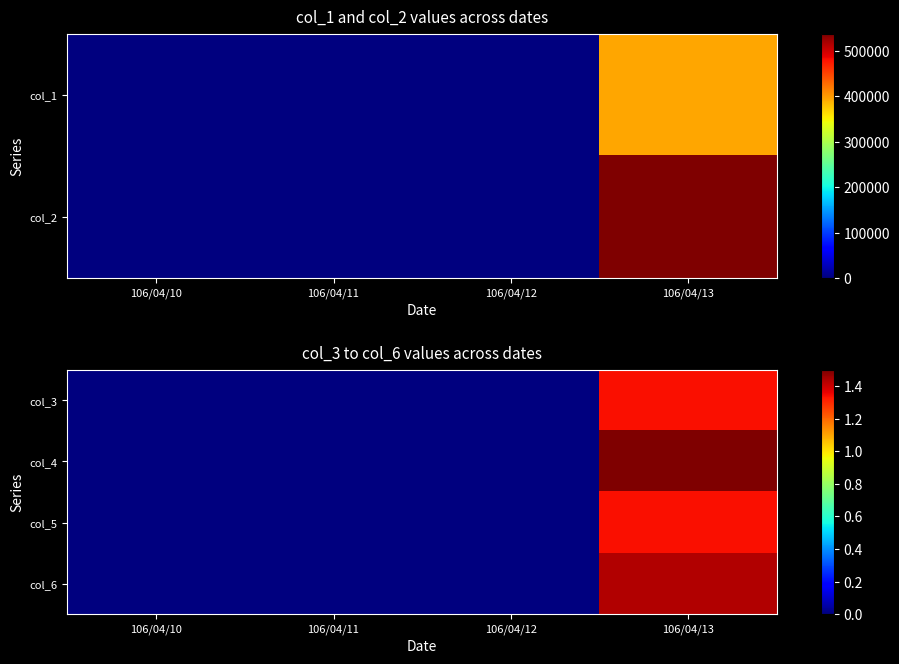

Is it true that col_4 equals 0.4 at 106/04/13?

False